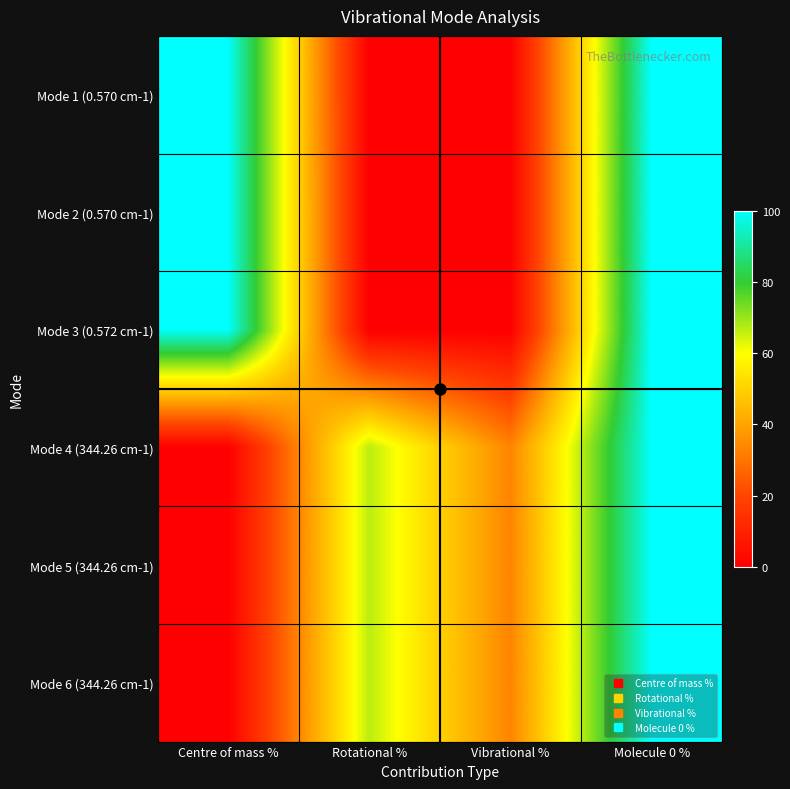

Rank the series by their maximum value, from highest to lowest.

Mode 1 (0.570 cm-1), Mode 2 (0.570 cm-1), Mode 3 (0.572 cm-1), Mode 4 (344.26 cm-1), Mode 5 (344.26 cm-1), Mode 6 (344.26 cm-1)